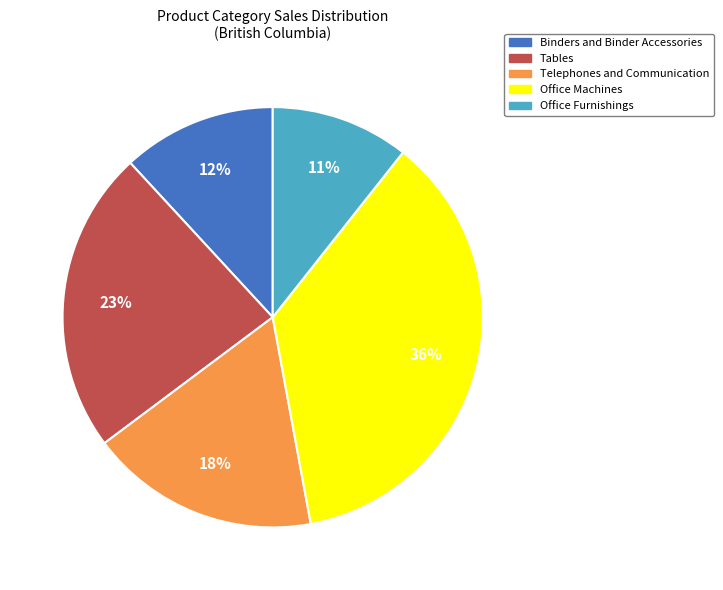

To the nearest percent, what portion does Office Machines represent?

36%